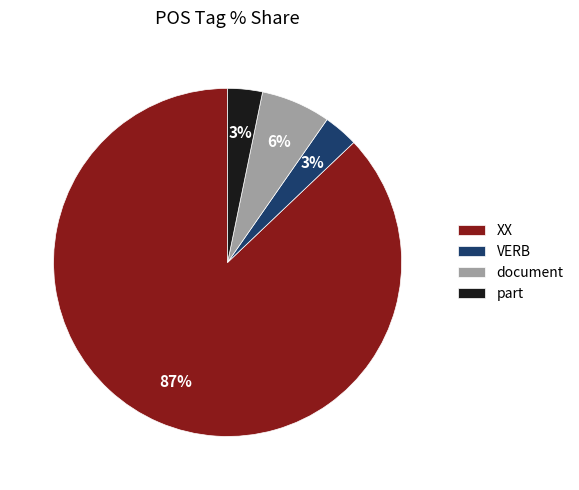

The document slice represents 6% of the pie. True or false?

True